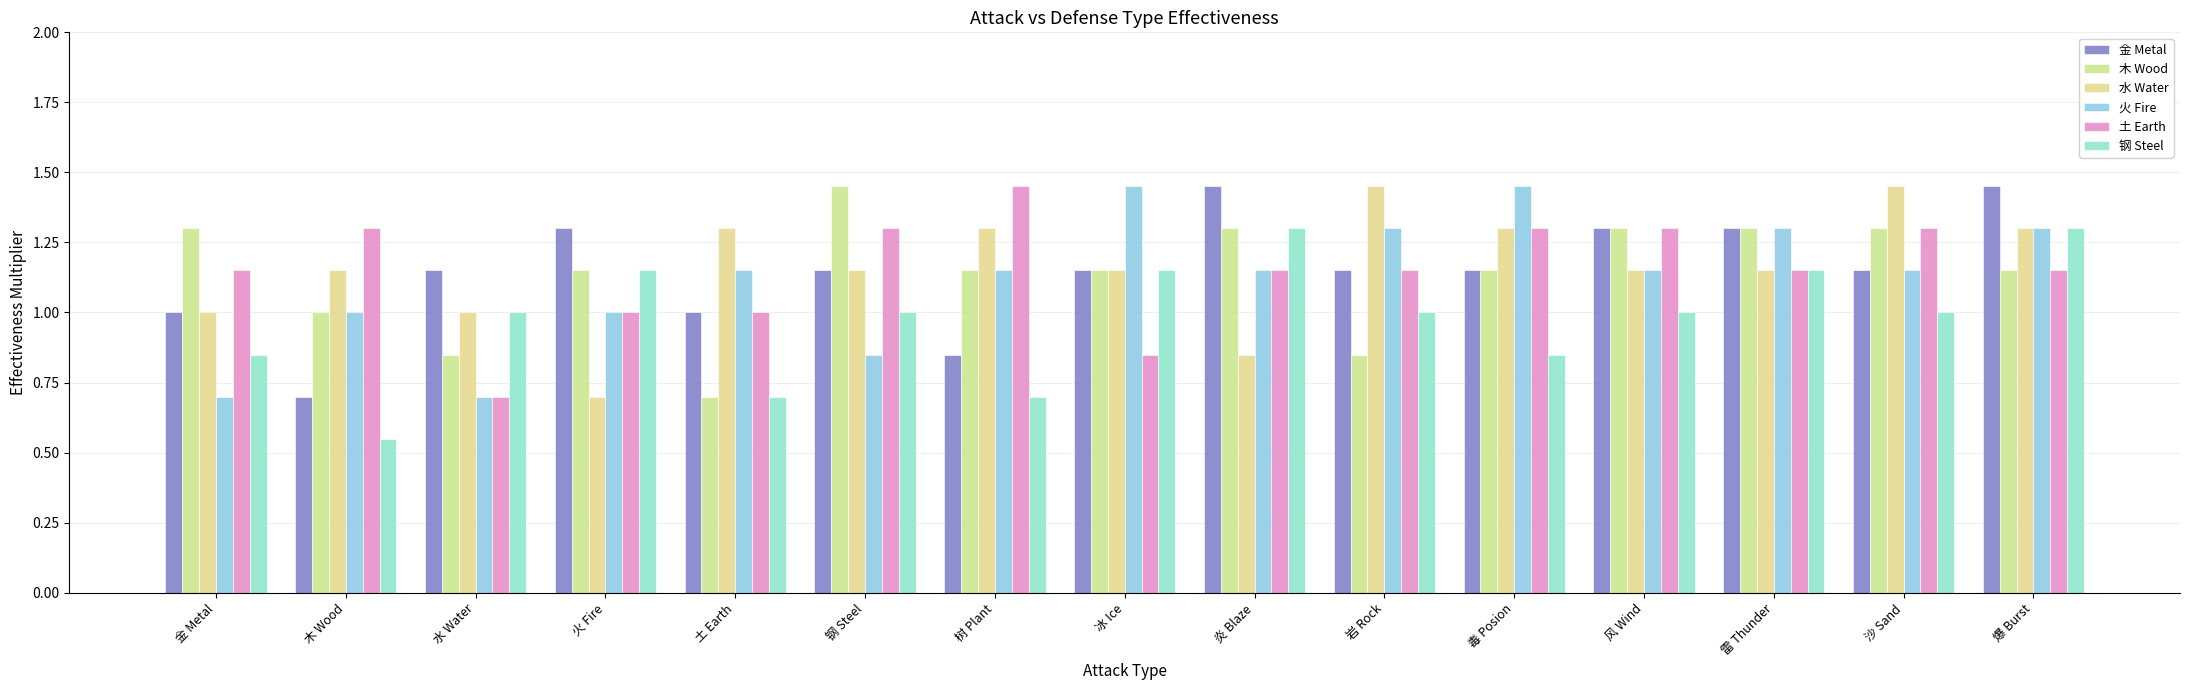

What are all the series names shown in the legend?

金 Metal, 木 Wood, 水 Water, 火 Fire, 土 Earth, 钢 Steel